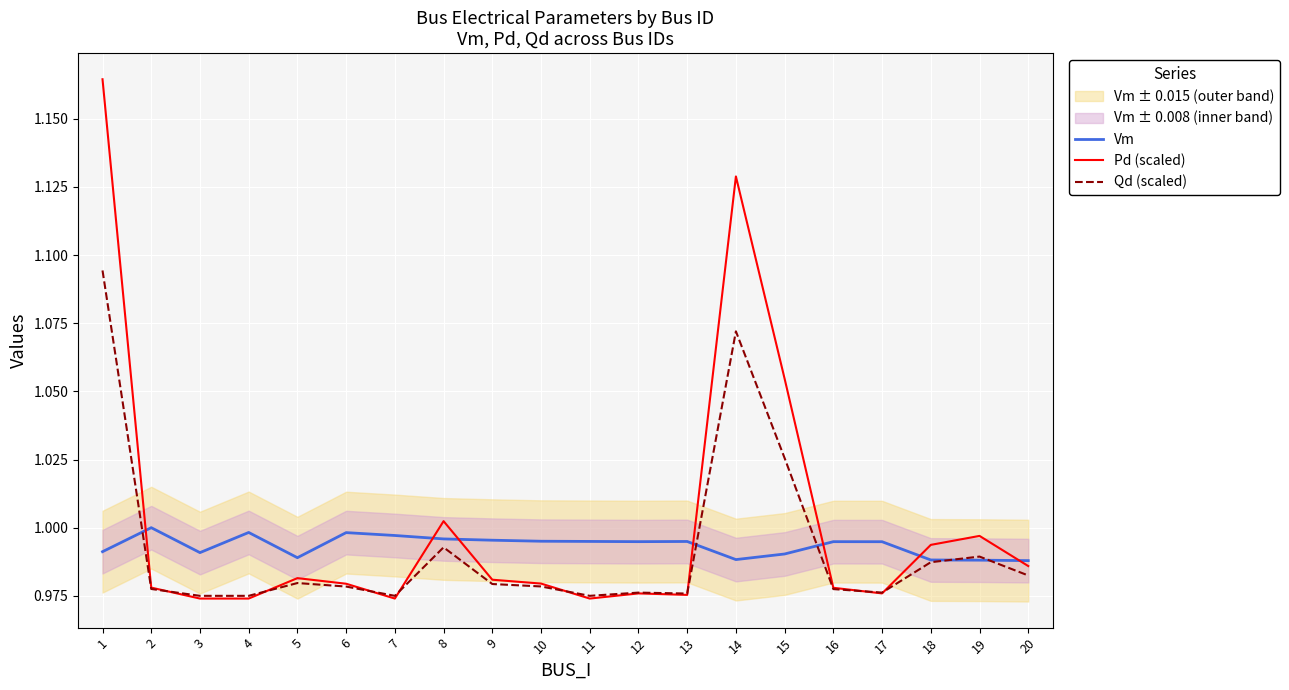

Is it true that Qd (scaled) equals 0.3 at 4?

False